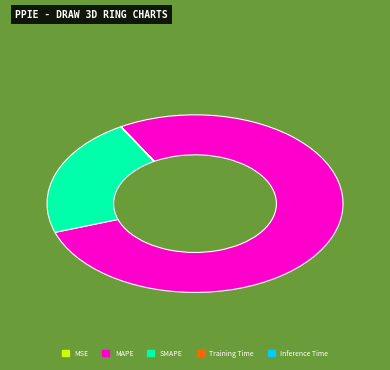

Which has a higher value, MAPE or SMAPE?

MAPE